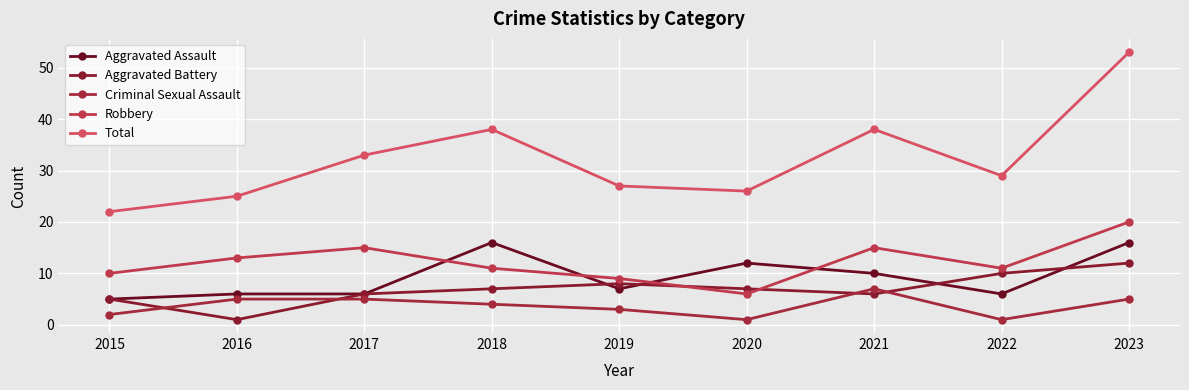

Does the chart have visible grid lines?

Yes